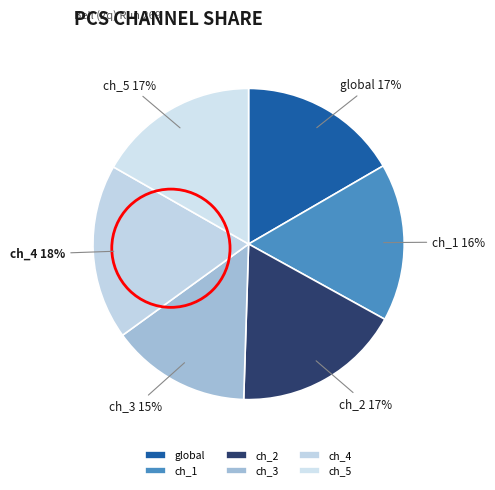

Is there a majority slice in this chart?

No